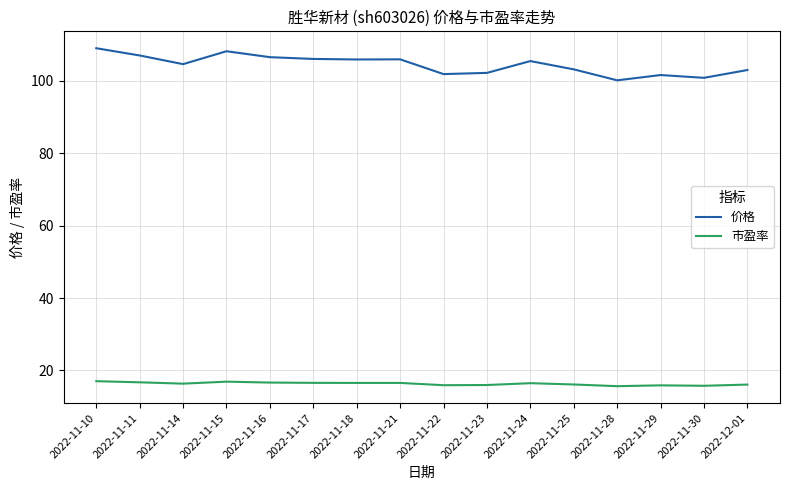

In 价格, how many points are lower than both neighbors (excluding endpoints)?

5